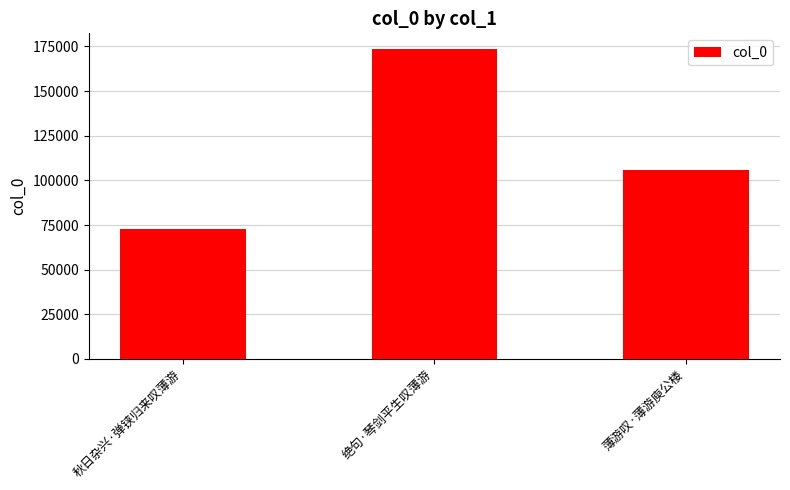

Which label corresponds to the smallest value in the chart?

秋日杂兴·弹铗归来叹薄游